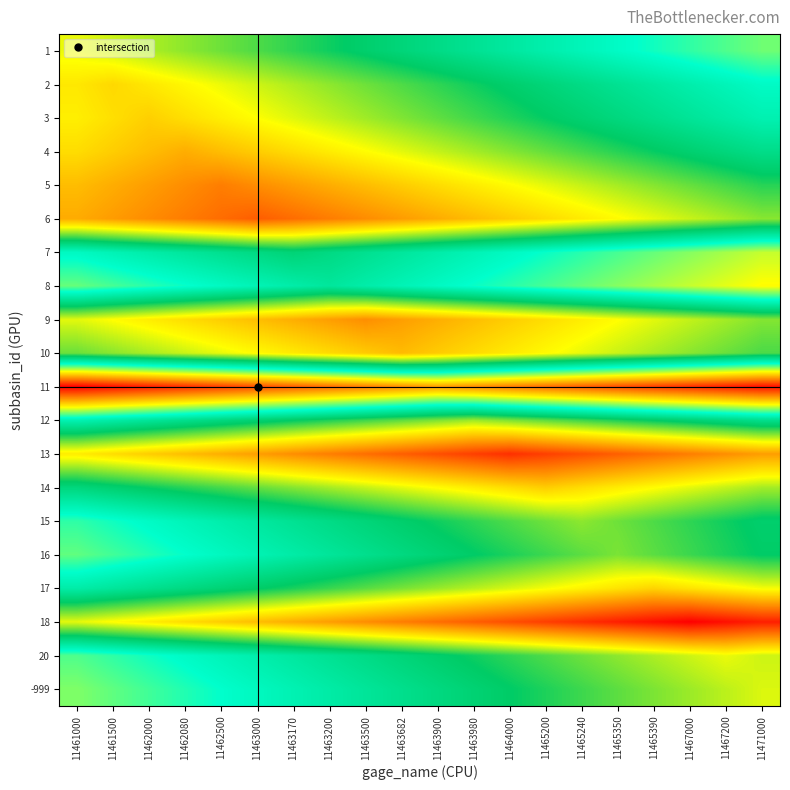

At 11463000, list the series in order from smallest to largest.

11, -999, 8, 16, 20, 15, 7, 12, 17, 1, 14, 2, 3, 10, 4, 9, 18, 13, 5, 6